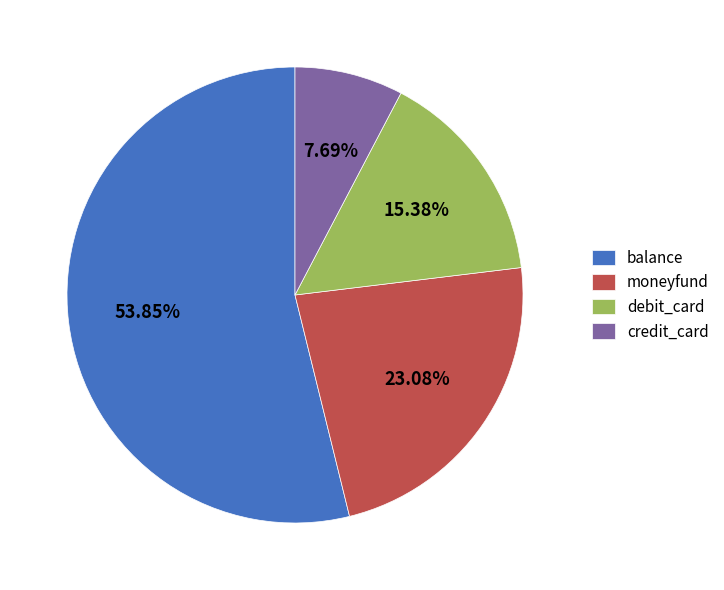

What percentage is the balance slice, to the nearest percent?

54%